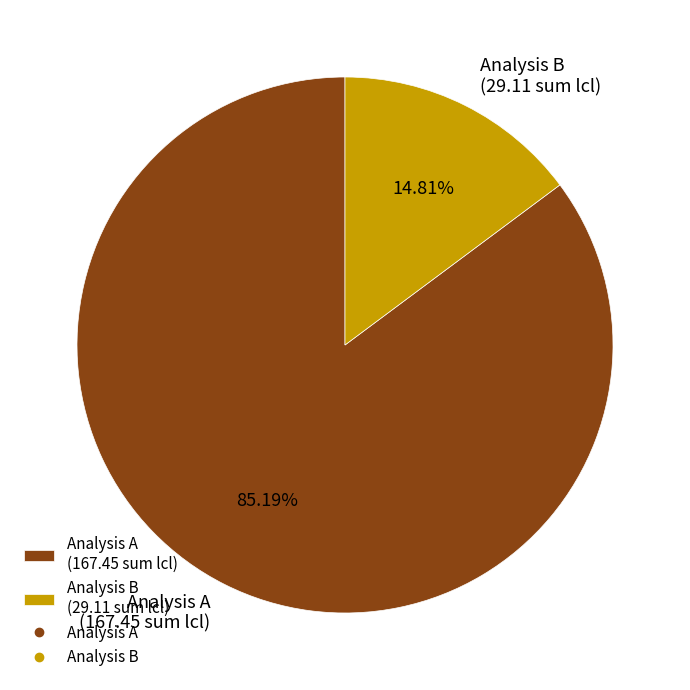

Rank the categories by value from highest to lowest.

Analysis A (167.45 sum lcl), Analysis B (29.11 sum lcl)